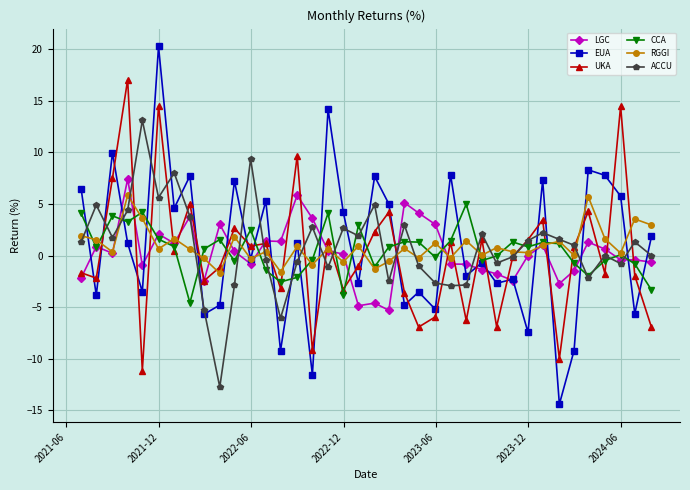

How many interior local valleys does the RGGI series have?

14